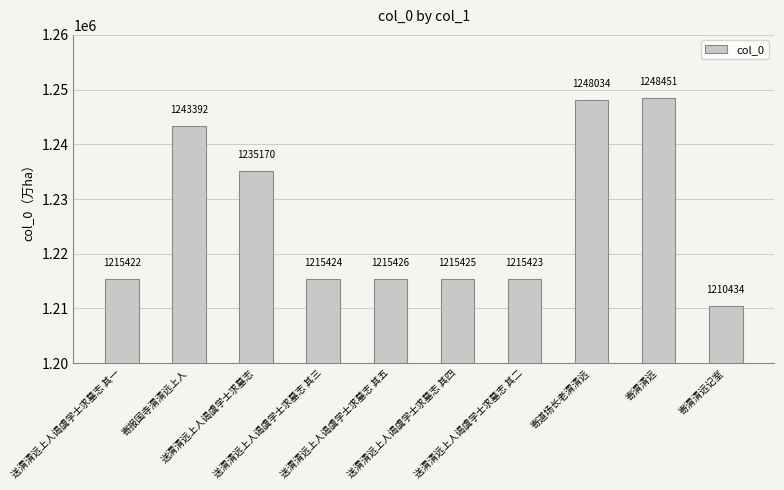

Does the chart contain stacked bars?

No